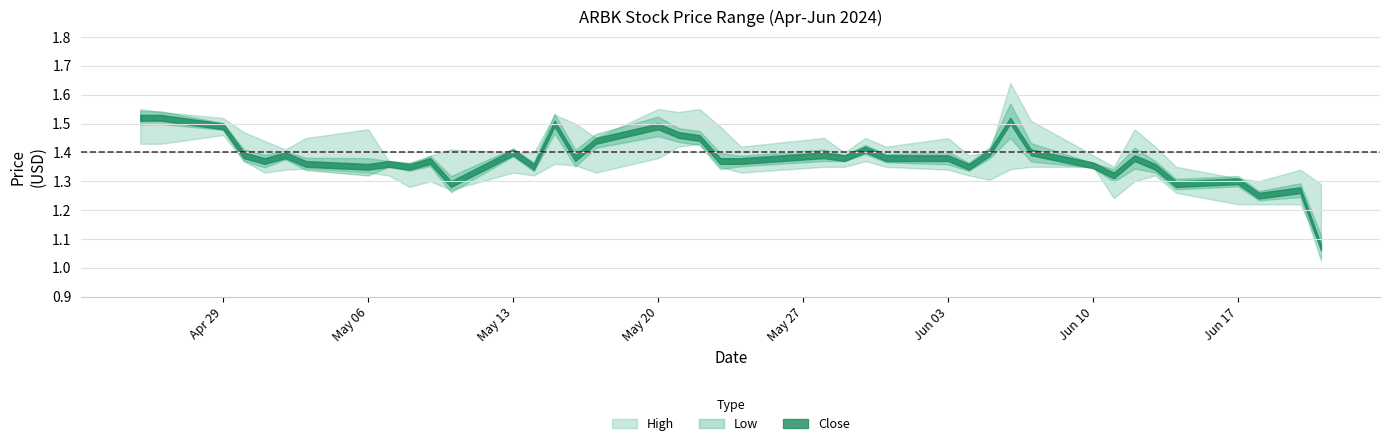

List the labels in order of High value, largest first.

2024-06-06, 2024-04-25, 2024-05-20, 2024-05-22, 2024-04-26, 2024-05-21, 2024-05-15, 2024-04-29, 2024-06-07, 2024-05-16, 2024-05-23, 2024-05-06, 2024-06-12, 2024-04-30, 2024-05-03, 2024-05-17, 2024-05-28, 2024-05-30, 2024-06-03, 2024-05-01, 2024-05-24, 2024-05-31, 2024-06-13, 2024-05-02, 2024-05-10, 2024-05-13, 2024-05-29, 2024-06-05, 2024-05-14, 2024-06-04, 2024-06-10, 2024-05-09, 2024-05-07, 2024-05-08, 2024-06-11, 2024-06-14, 2024-06-20, 2024-06-17, 2024-06-18, 2024-06-21